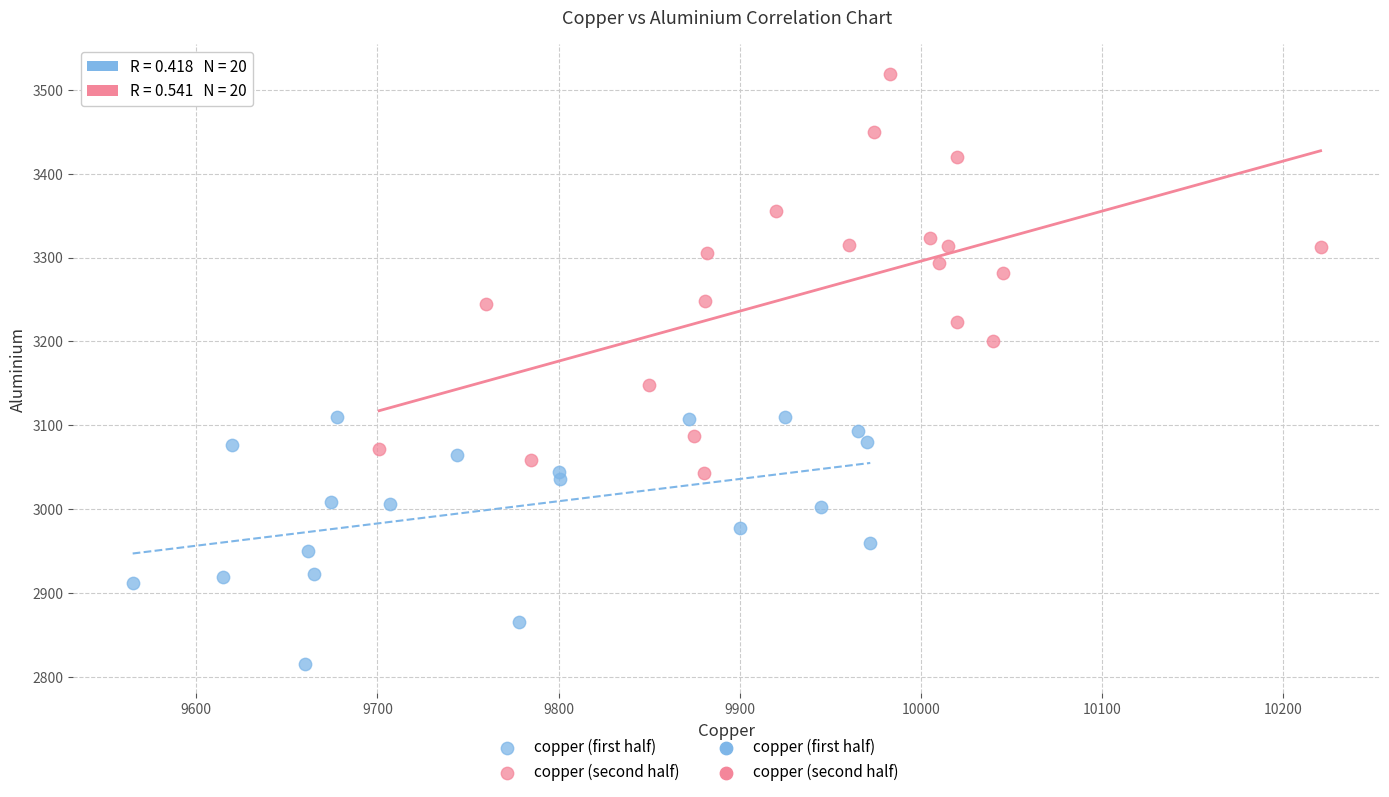

Which series reaches the maximum Y coordinate?

copper (second half)